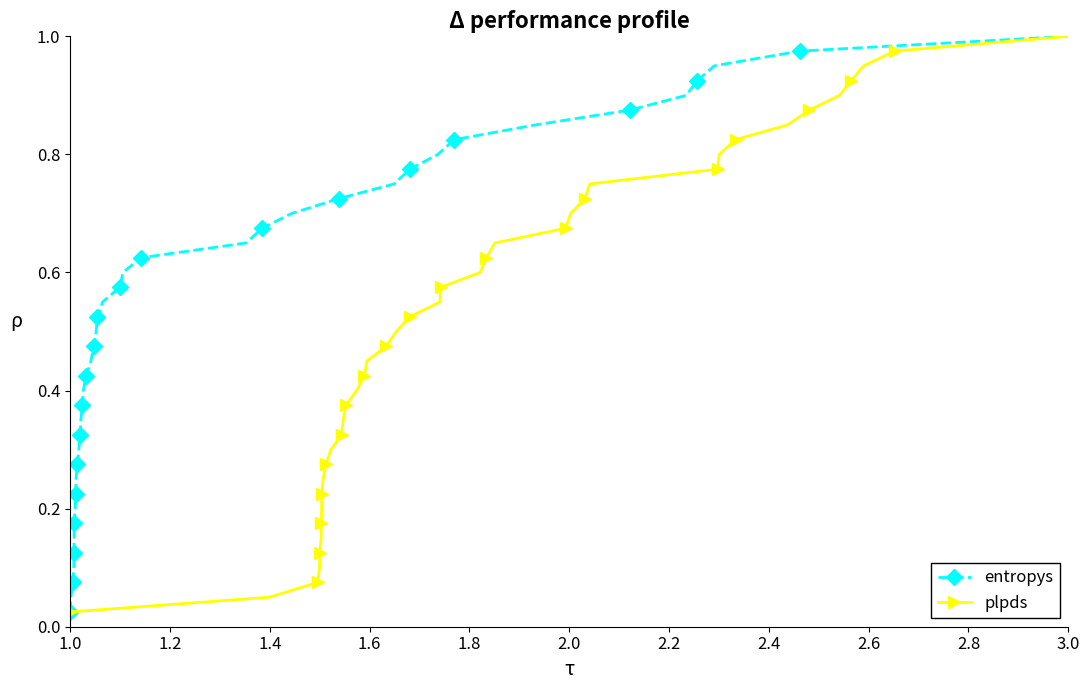

Reading left to right, list all the values displayed in this chart.

entropys: 0.0	0.1	0.1	0.1	0.1	0.1	0.2	0.2	0.2	0.2	0.3	0.3	0.3	0.3	0.4	0.4	0.4	0.5	0.5	0.5	0.5	0.6	0.6	0.6	0.6	0.7	0.7	0.7	0.7	0.8	0.8	0.8	0.8	0.8	0.9	0.9	0.9	0.9	1.0	1.0
plpds: 0.0	0.1	0.1	0.1	0.1	0.1	0.2	0.2	0.2	0.2	0.3	0.3	0.3	0.3	0.4	0.4	0.4	0.5	0.5	0.5	0.5	0.6	0.6	0.6	0.6	0.7	0.7	0.7	0.7	0.8	0.8	0.8	0.8	0.8	0.9	0.9	0.9	0.9	1.0	1.0